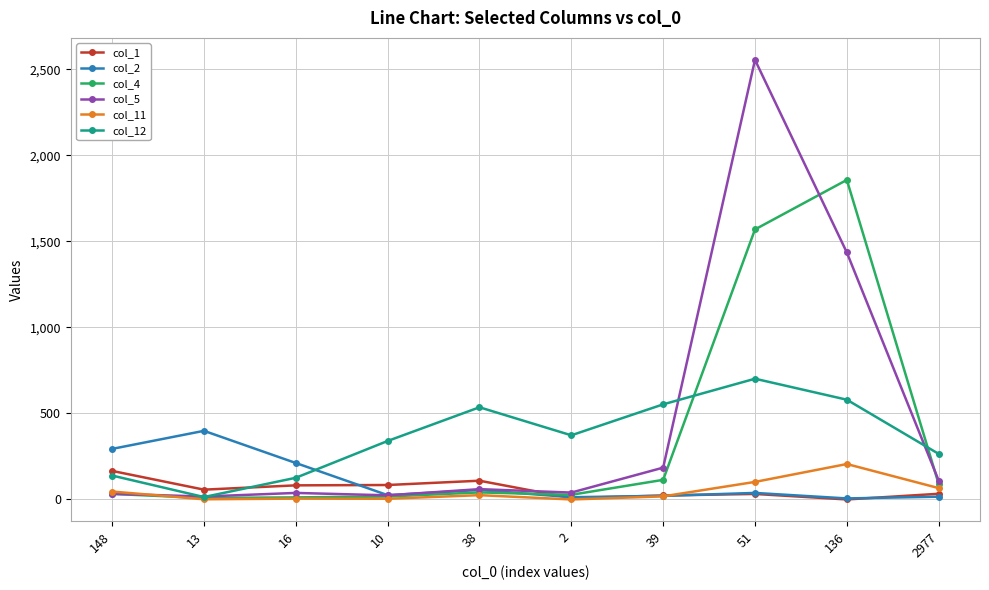

Where is the first local minimum for col_12?

13